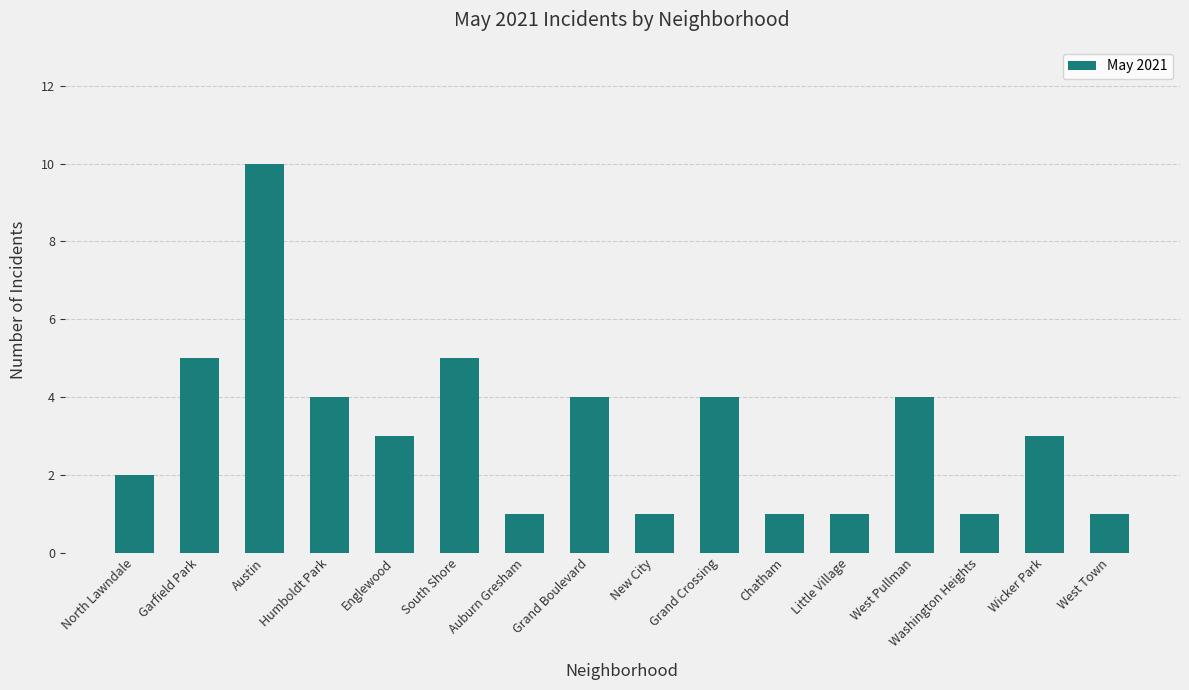

Which category has the highest value across all series?

Austin